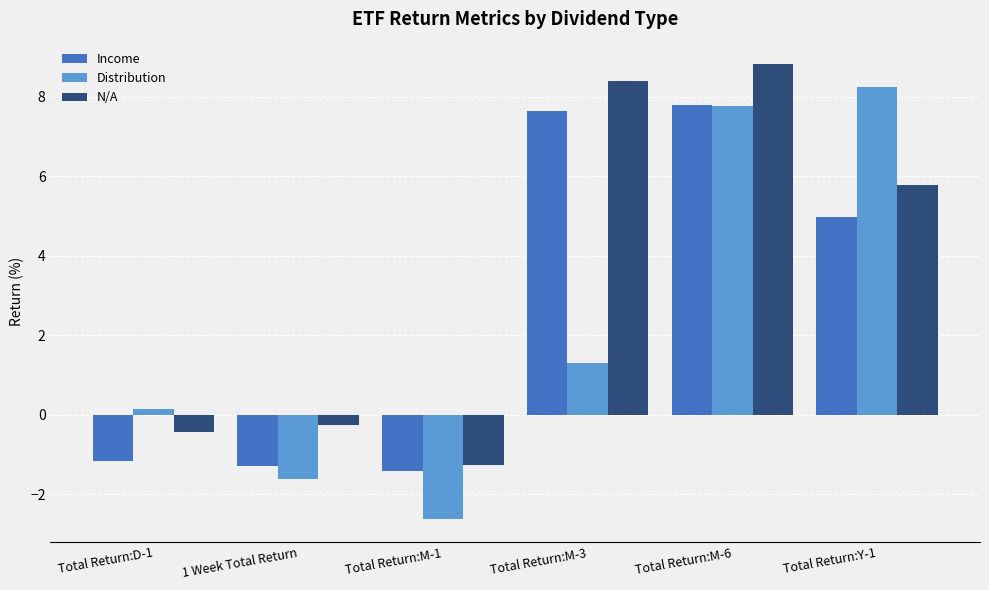

What is the sum of all Distribution values?

13.2